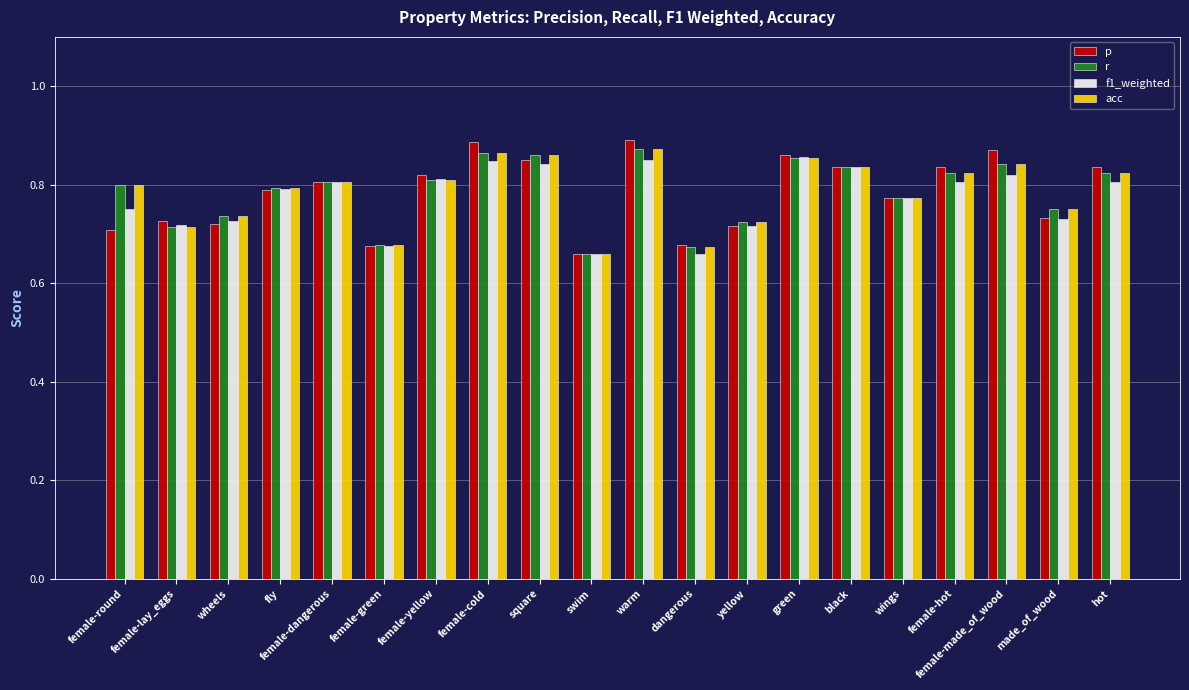

What is the sum of the acc values at hot and warm?

1.7